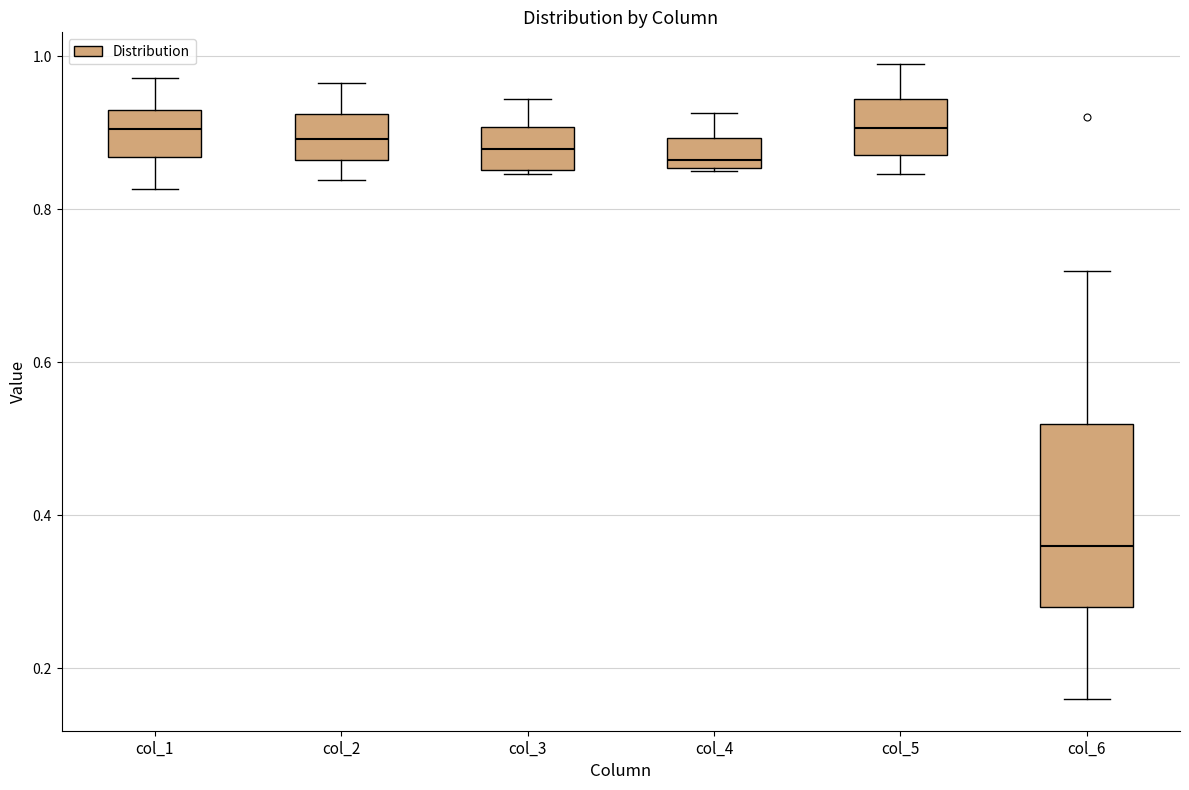

Reading left to right, read every box against the y-axis: the position of its median line, the range the box covers, and the ends of its whiskers. The values are not printed on the chart, so give them approximately, as read against the axis.

col_1: median 0.90, box 0.86 to 0.92, whiskers 0.82 to 0.98
col_2: median 0.90, box 0.86 to 0.92, whiskers 0.84 to 0.96
col_3: median 0.88, box 0.86 to 0.90, whiskers 0.84 to 0.94
col_4: median 0.86 (just above the box's lower edge), box 0.86 to 0.90, whiskers 0.84 to 0.92
col_5: median 0.90, box 0.88 to 0.94, whiskers 0.84 to 0.98
col_6: median 0.36, box 0.28 to 0.52, whiskers 0.16 to 0.72